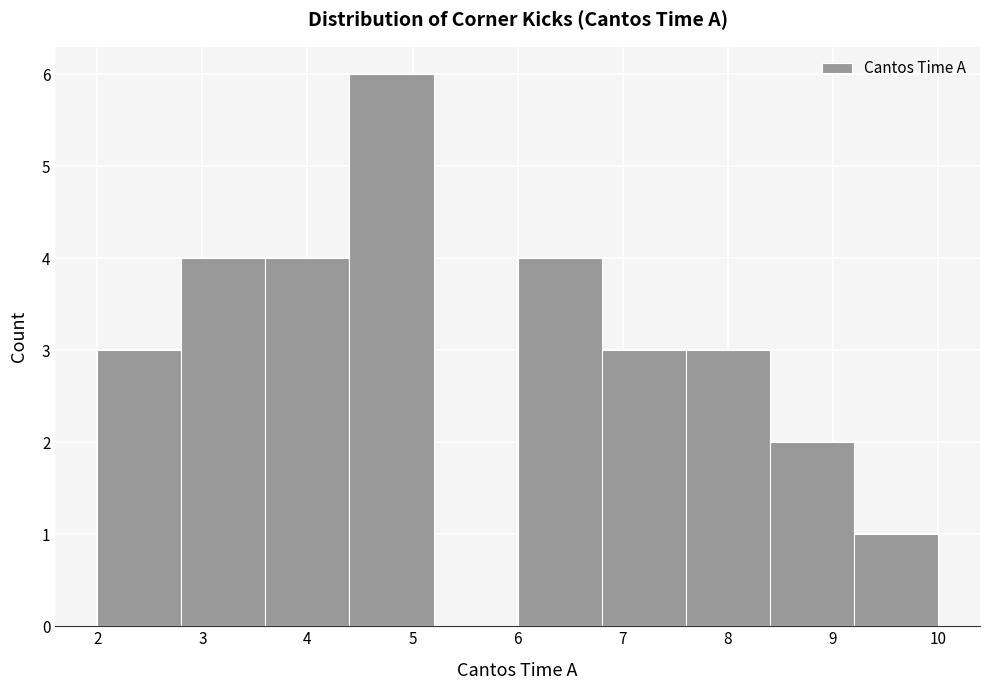

Which range on the x-axis has the tallest bar?

4.4 to 5.2